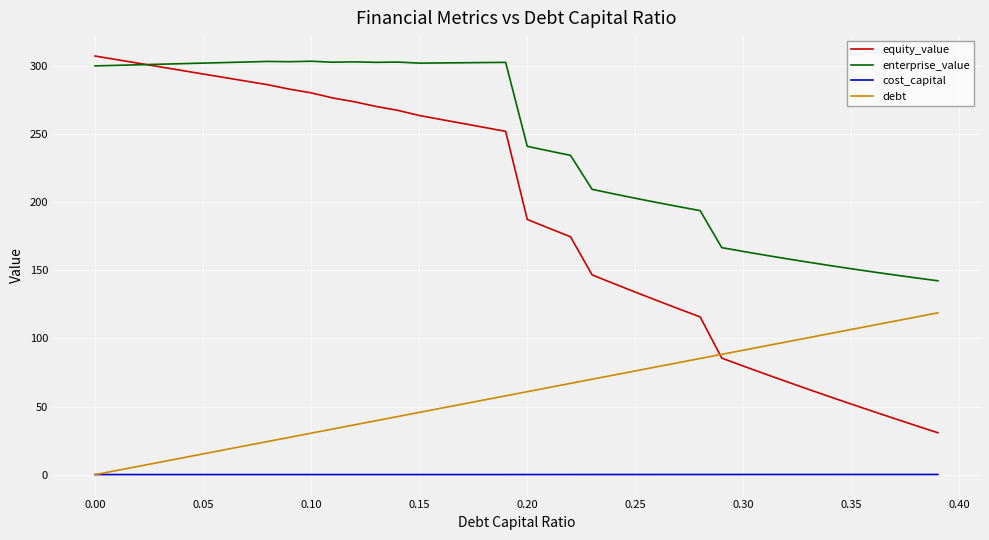

Which series has the largest total across all categories?

enterprise_value